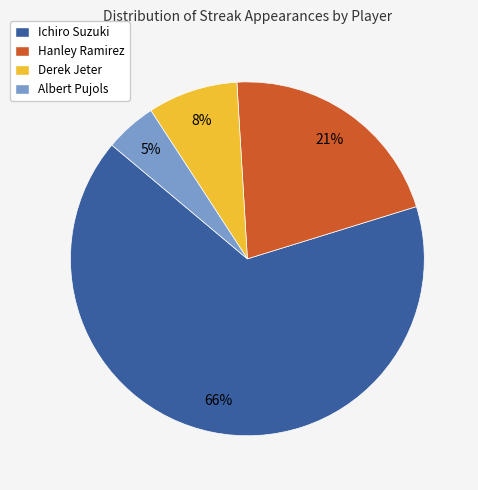

Rank the categories by value from lowest to highest.

Albert Pujols, Derek Jeter, Hanley Ramirez, Ichiro Suzuki